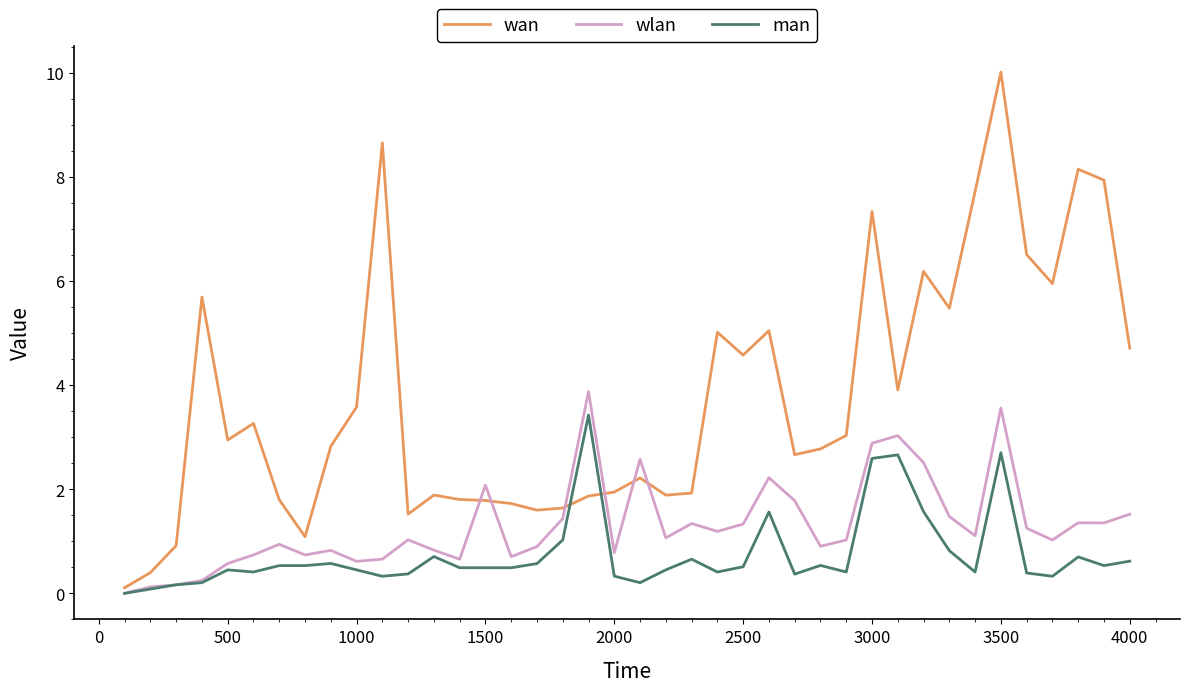

True or false: wan and man cross at least once.

True